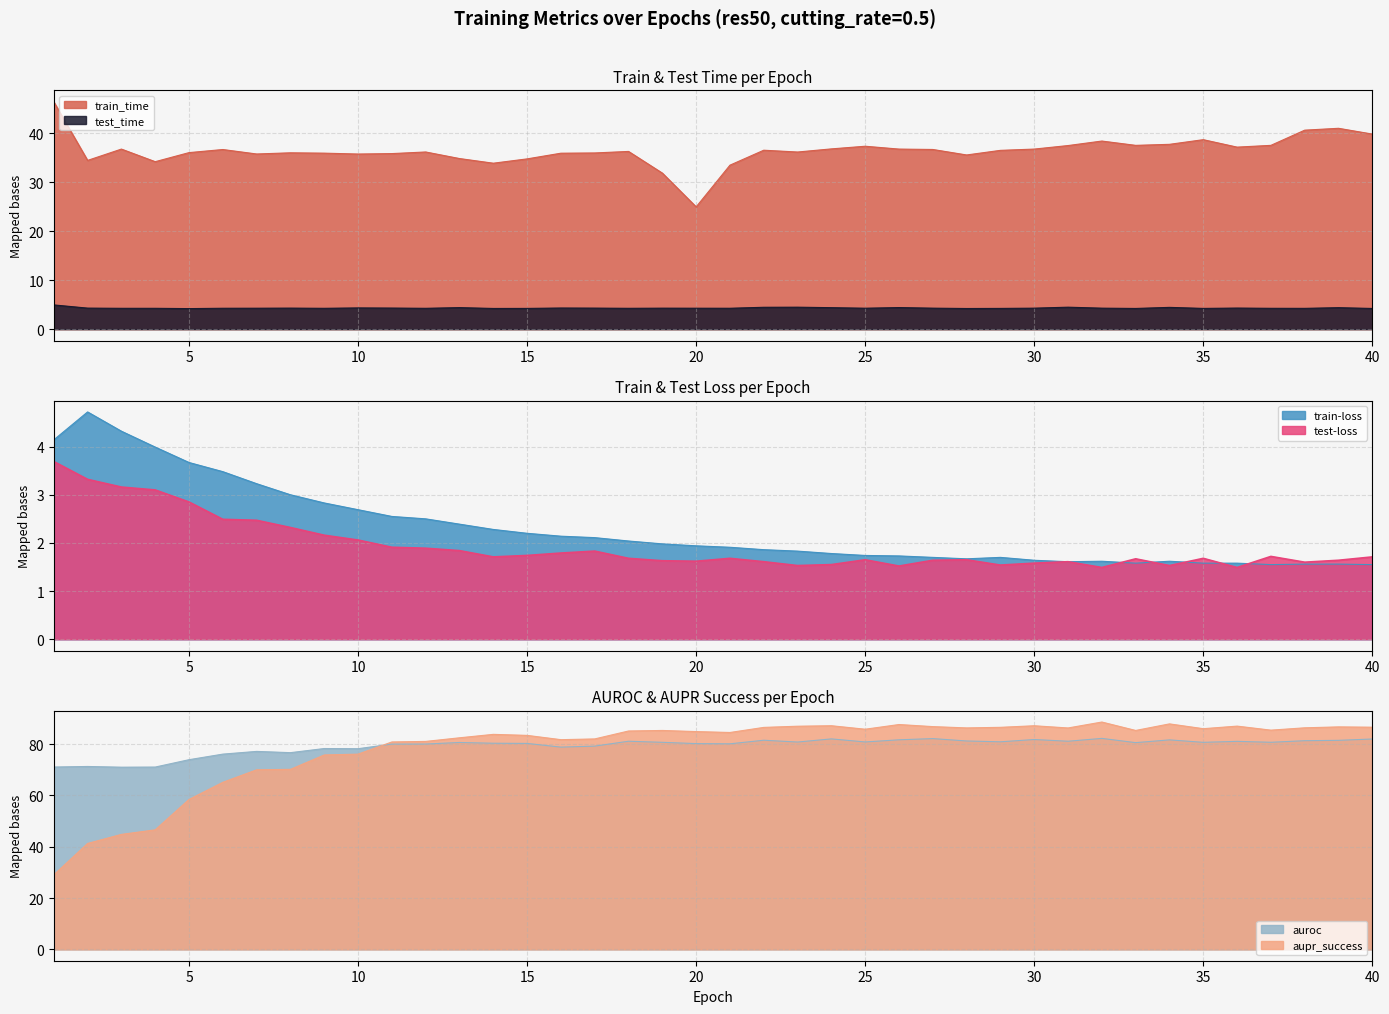

Reading left to right, what are all the values shown in this chart?

train_time: 1=46.4	2=34.4	3=36.7	4=34.2	5=36.0	6=36.6	7=35.7	8=36.0	9=35.9	10=35.7	11=35.8	12=36.1	13=34.8	14=33.9	15=34.7	16=35.9	17=35.9	18=36.2	19=31.8	20=24.9	21=33.5	22=36.5	23=36.1	24=36.8	25=37.3	26=36.7	27=36.6	28=35.5	29=36.5	30=36.7	31=37.5	32=38.4	33=37.5	34=37.7	35=38.6	36=37.1	37=37.5	38=40.6	39=41.0	40=39.8
test_time: 1=4.9	2=4.3	3=4.2	4=4.2	5=4.2	6=4.3	7=4.3	8=4.3	9=4.2	10=4.3	11=4.3	12=4.2	13=4.4	14=4.2	15=4.2	16=4.3	17=4.3	18=4.2	19=4.3	20=4.3	21=4.3	22=4.5	23=4.5	24=4.4	25=4.3	26=4.4	27=4.3	28=4.2	29=4.2	30=4.3	31=4.5	32=4.3	33=4.2	34=4.4	35=4.2	36=4.3	37=4.2	38=4.2	39=4.4	40=4.2
train-loss: 1=4.1	2=4.7	3=4.3	4=4.0	5=3.7	6=3.5	7=3.2	8=3.0	9=2.8	10=2.7	11=2.5	12=2.5	13=2.4	14=2.3	15=2.2	16=2.1	17=2.1	18=2.0	19=2.0	20=1.9	21=1.9	22=1.9	23=1.8	24=1.8	25=1.7	26=1.7	27=1.7	28=1.7	29=1.7	30=1.6	31=1.6	32=1.6	33=1.6	34=1.6	35=1.6	36=1.6	37=1.6	38=1.6	39=1.6	40=1.6
test-loss: 1=3.7	2=3.3	3=3.2	4=3.1	5=2.9	6=2.5	7=2.5	8=2.3	9=2.2	10=2.1	11=1.9	12=1.9	13=1.8	14=1.7	15=1.7	16=1.8	17=1.8	18=1.7	19=1.6	20=1.6	21=1.7	22=1.6	23=1.5	24=1.6	25=1.6	26=1.5	27=1.6	28=1.6	29=1.5	30=1.6	31=1.6	32=1.5	33=1.7	34=1.5	35=1.7	36=1.5	37=1.7	38=1.6	39=1.6	40=1.7
auroc: 1=71.0	2=71.2	3=71.0	4=71.0	5=73.9	6=76.1	7=77.1	8=76.6	9=78.2	10=78.2	11=80.0	12=80.0	13=80.6	14=80.3	15=80.2	16=78.8	17=79.2	18=81.1	19=80.7	20=80.2	21=80.1	22=81.5	23=80.8	24=82.0	25=80.8	26=81.6	27=82.1	28=81.2	29=80.9	30=81.8	31=81.1	32=82.2	33=80.5	34=81.6	35=80.7	36=81.0	37=80.7	38=81.3	39=81.4	40=82.0
aupr_success: 1=29.0	2=41.3	3=44.8	4=46.6	5=58.4	6=65.1	7=70.0	8=70.1	9=75.7	10=76.1	11=80.8	12=81.0	13=82.4	14=83.8	15=83.4	16=81.7	17=82.0	18=85.1	19=85.3	20=84.8	21=84.5	22=86.5	23=86.9	24=87.1	25=85.8	26=87.6	27=86.8	28=86.3	29=86.5	30=87.1	31=86.2	32=88.6	33=85.3	34=87.8	35=86.0	36=87.0	37=85.4	38=86.3	39=86.7	40=86.5